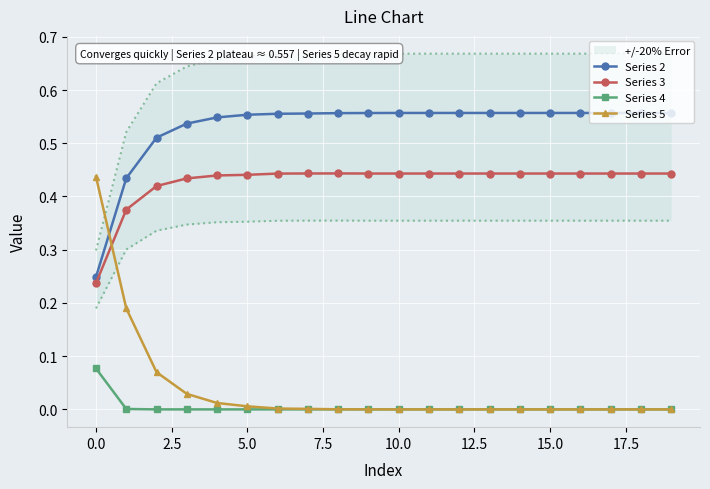

True or false: Series 2 has a value of 0.1 at 5.0.

False